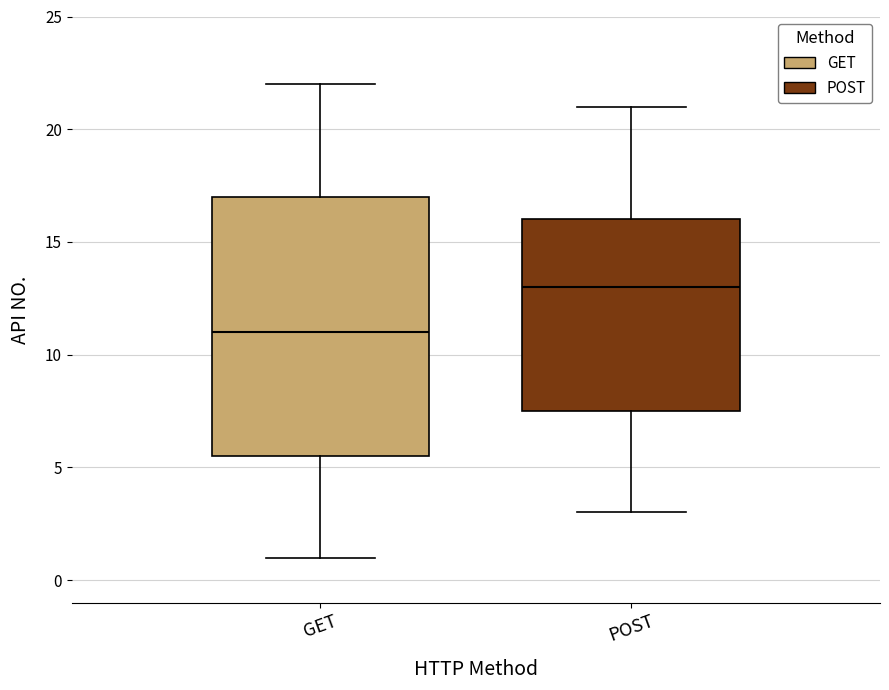

Reading left to right, transcribe this box plot: for each box, give where its median line is, the range the box spans, and where its two whiskers end, as read against the y-axis. The values are not printed on the chart, so give them approximately, as read against the axis.

GET: median 11.0, box 5.5 to 17.0, whiskers 1.0 to 22.0
POST: median 13.0, box 7.5 to 16.0, whiskers 3.0 to 21.0